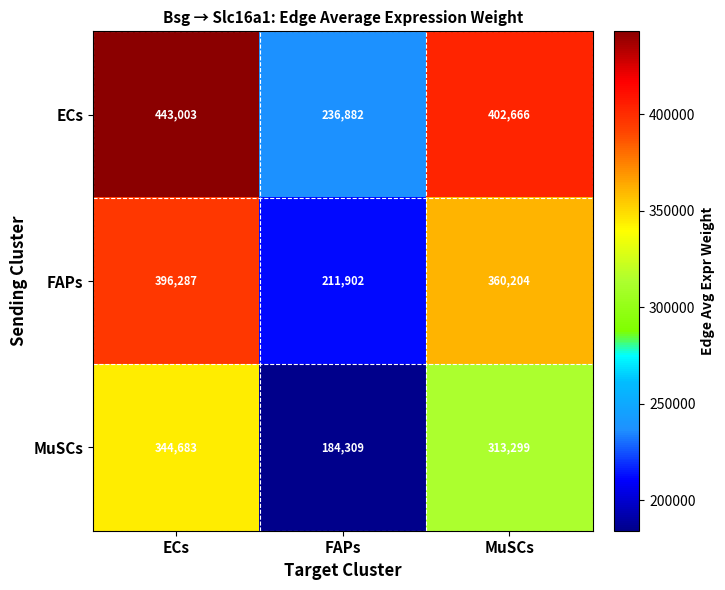

The value of MuSCs at ECs is 344683. True or false?

True